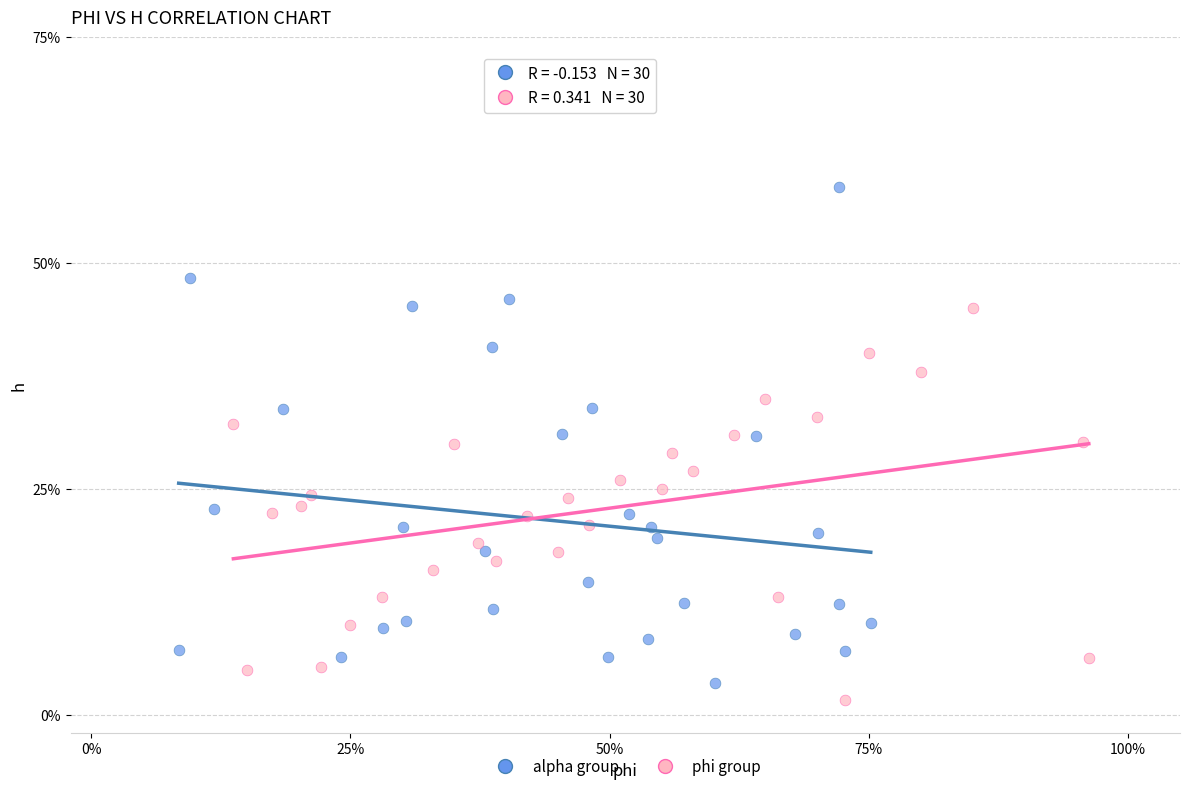

What are all the series names shown in the legend?

alpha group, phi group